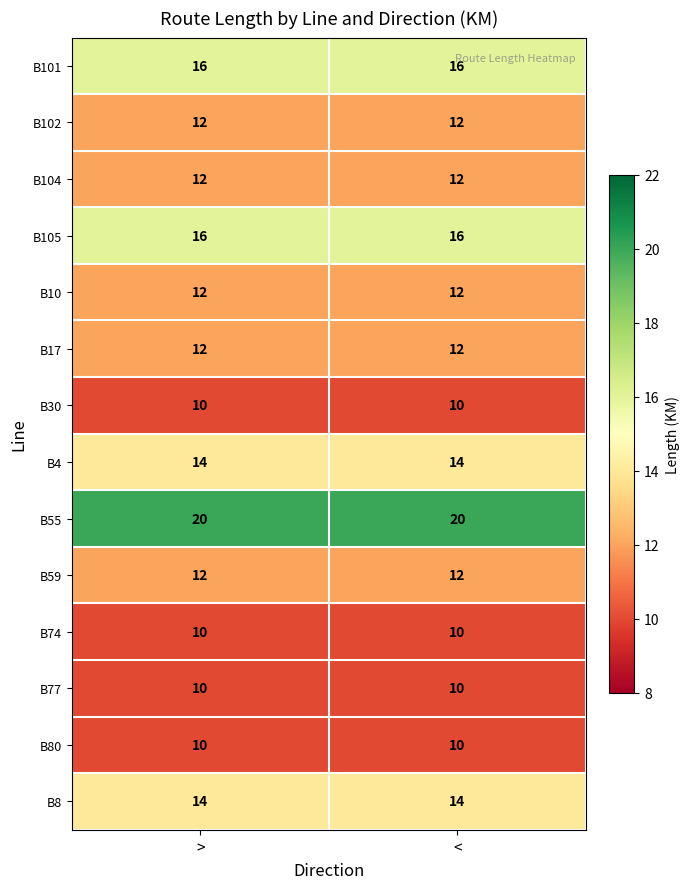

True or false: B55 has a value of 32 at >.

False